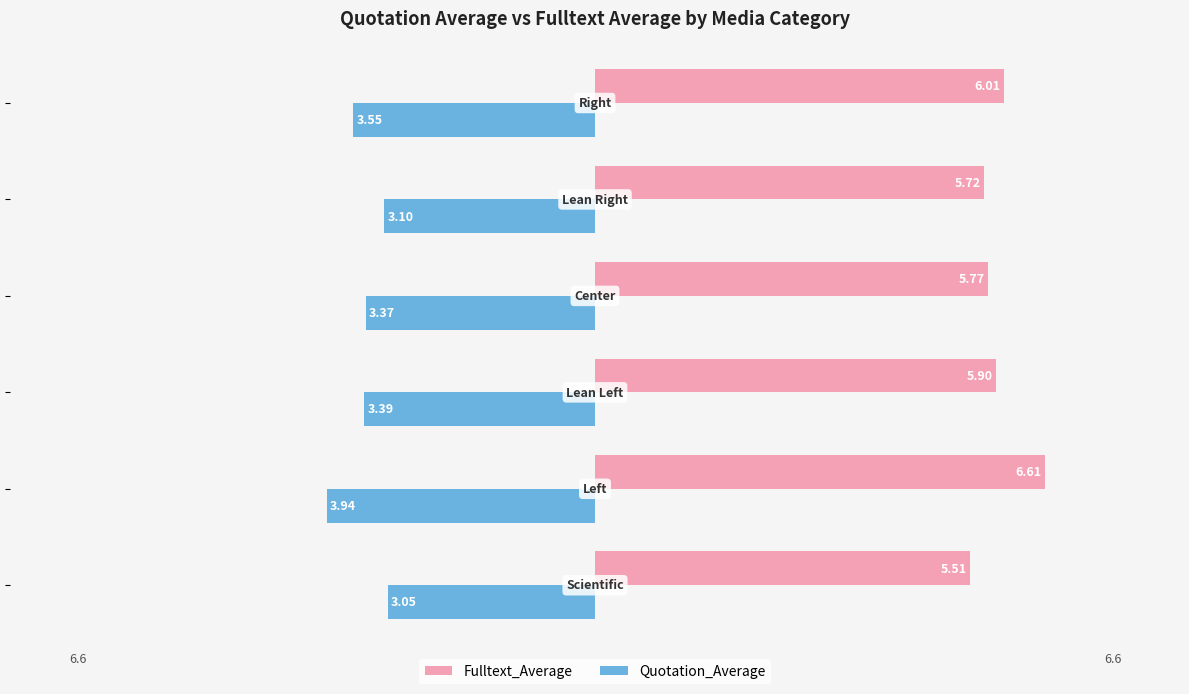

Which series has the widest spread of values?

Fulltext_Average